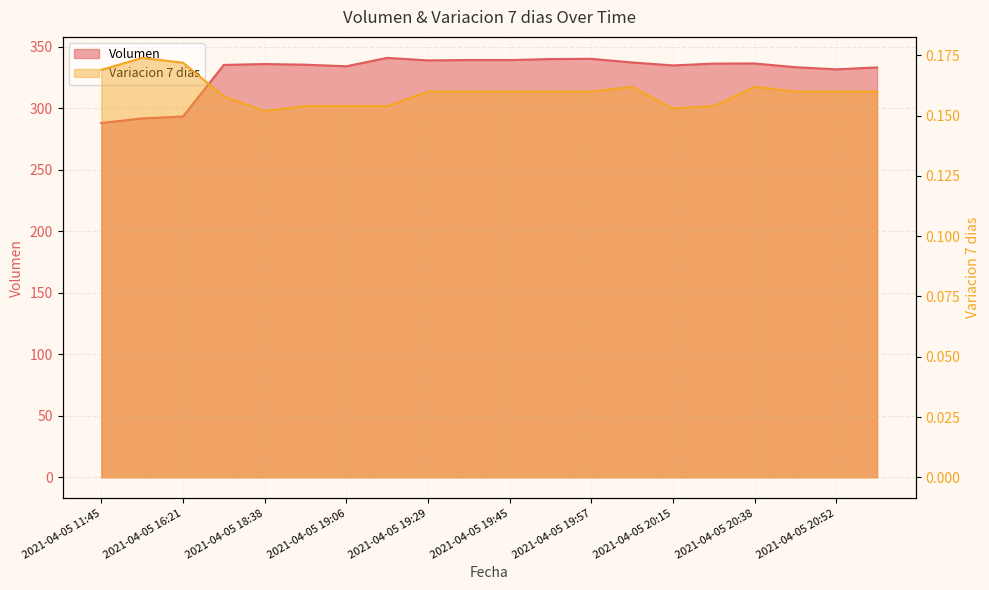

True or false: Variacion 7 dias has a value of 0.1 at 2021-04-05 19:06.

False